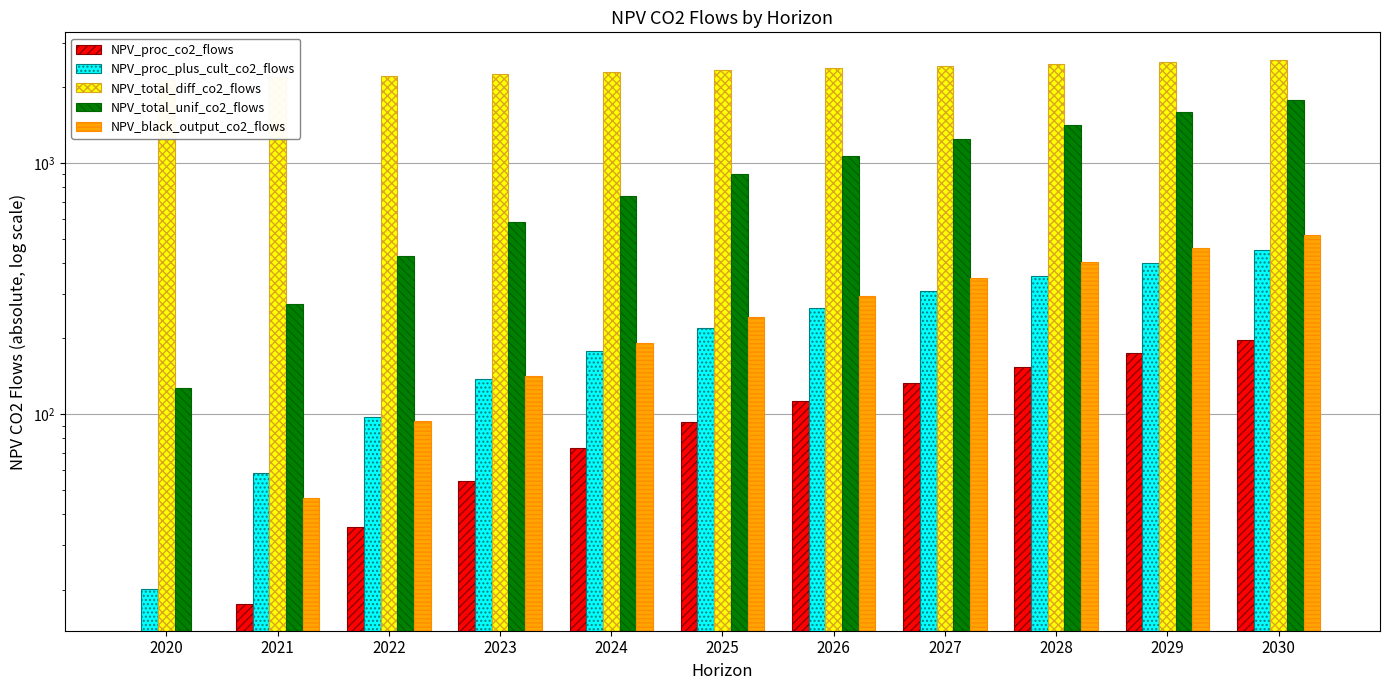

What is the difference between the NPV_total_unif_co2_flows values at 2021 and 2028?

1142.7